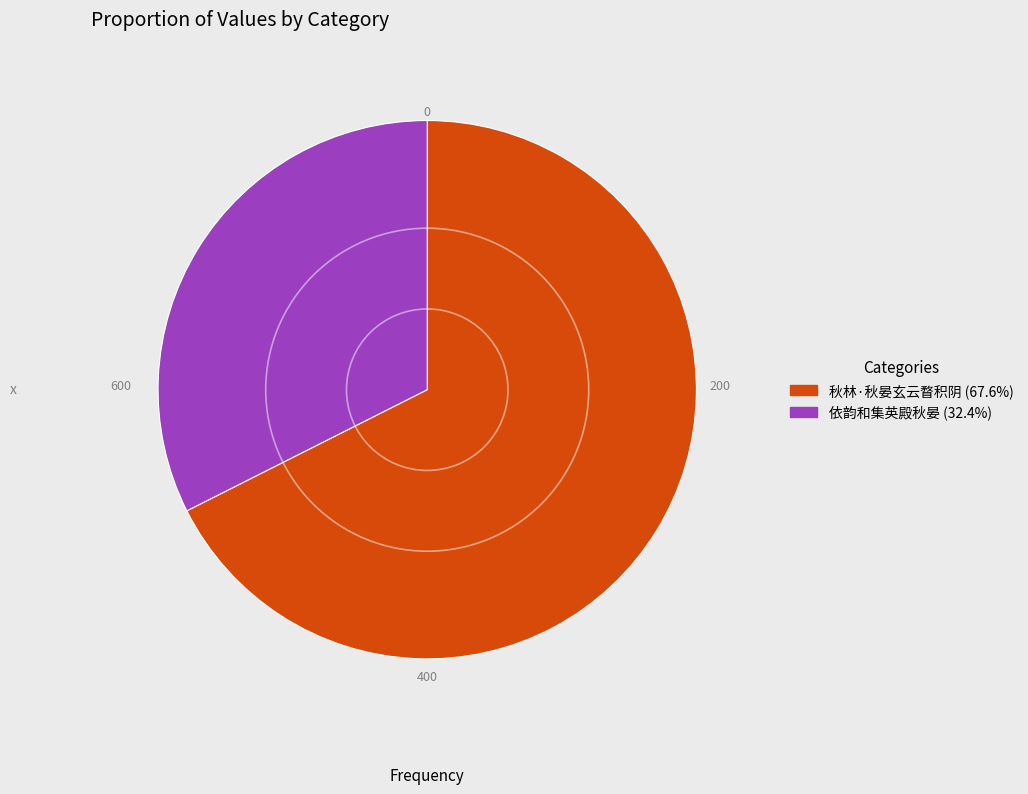

Combined, do 秋林·秋晏玄云瞀积阴 and 依韵和集英殿秋晏 account for over 50%?

Yes